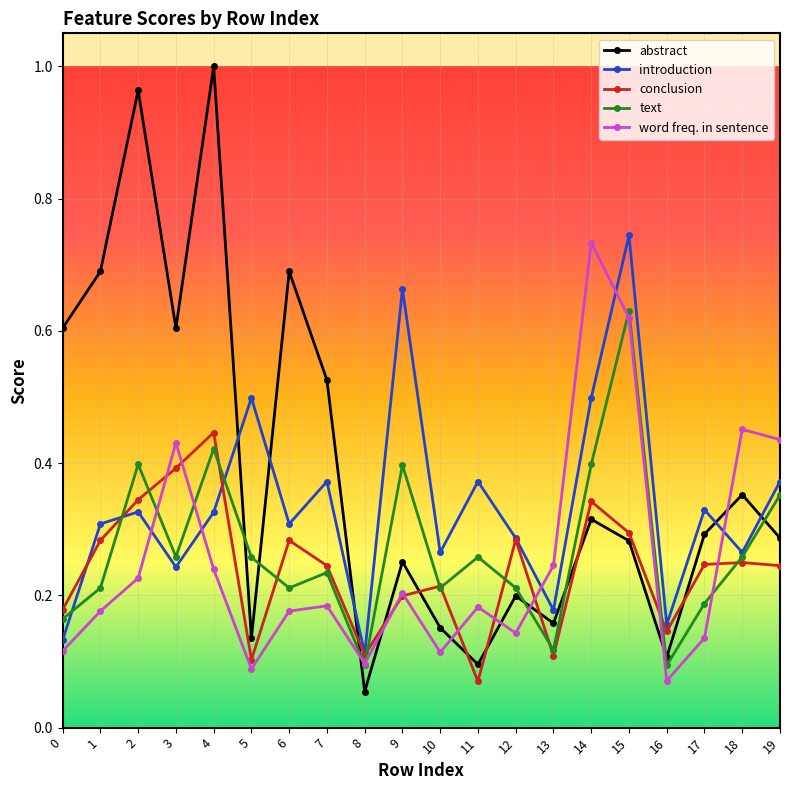

Count the number of data series in this chart.

5